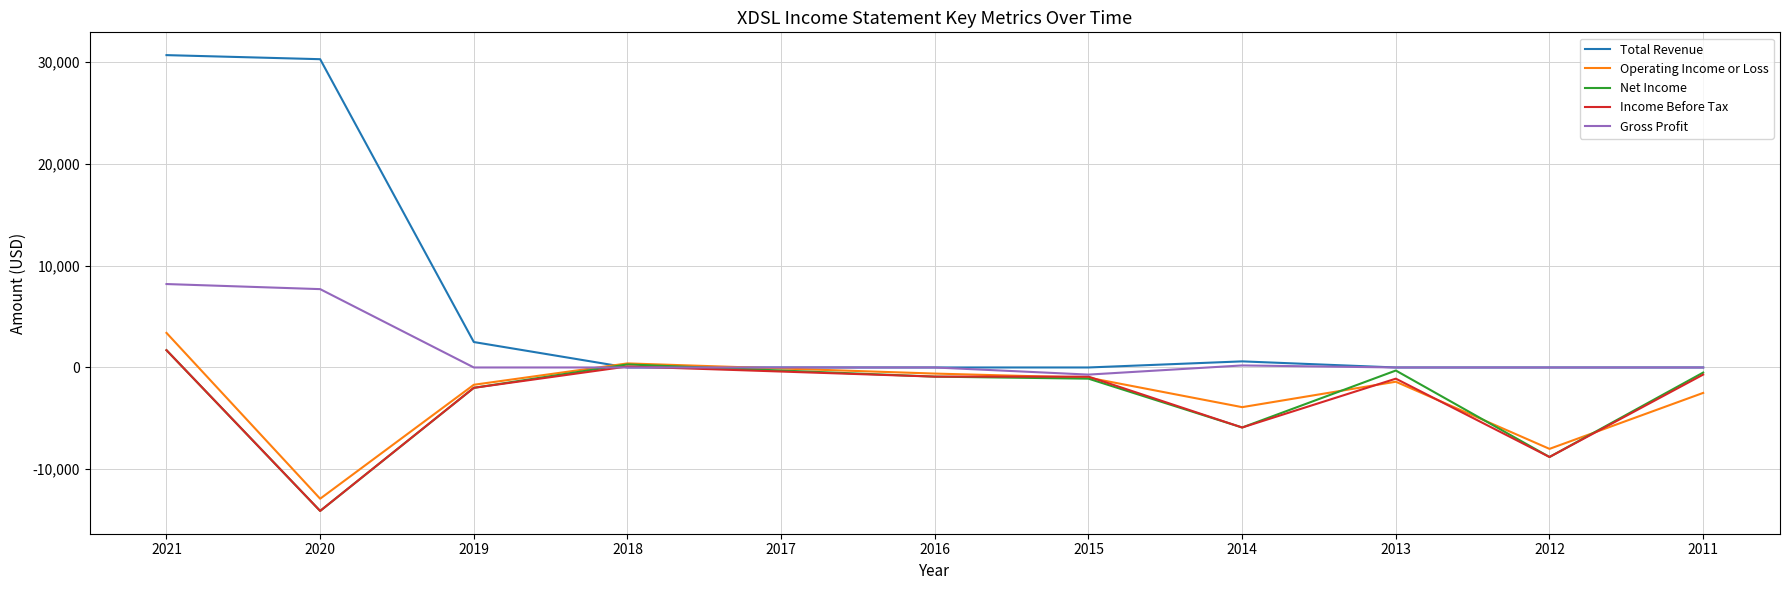

What value does the Income Before Tax series have at 2018?

100